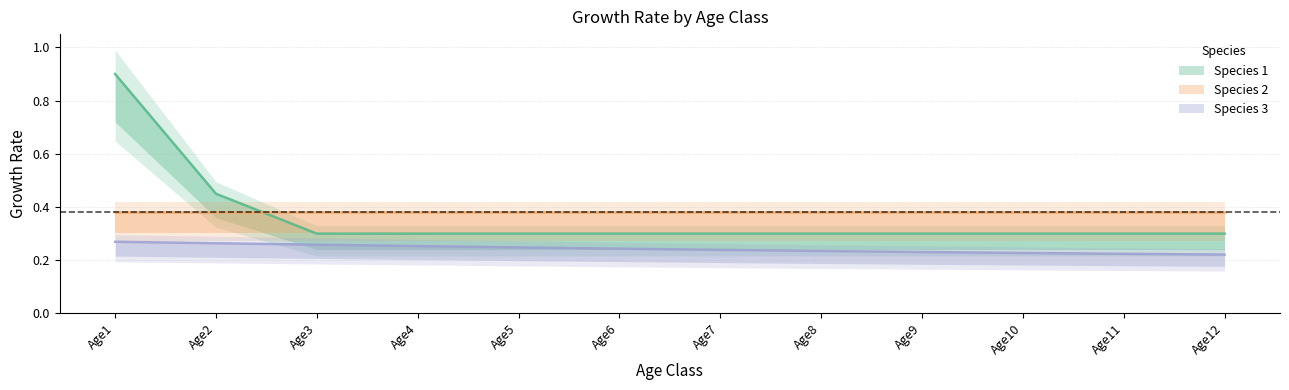

Count the number of categories in the chart.

12